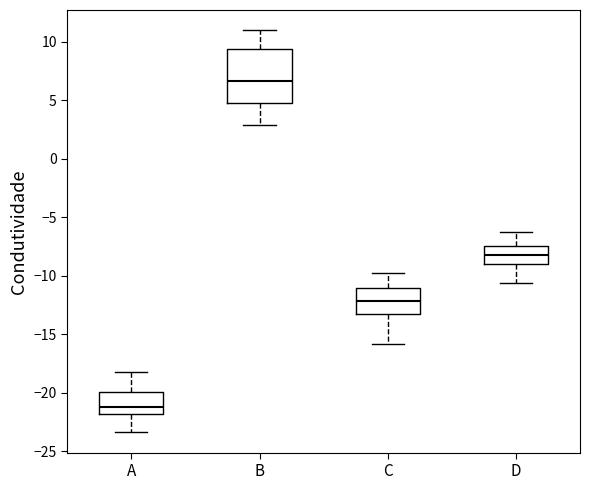

Which box has the lowest median line?

A